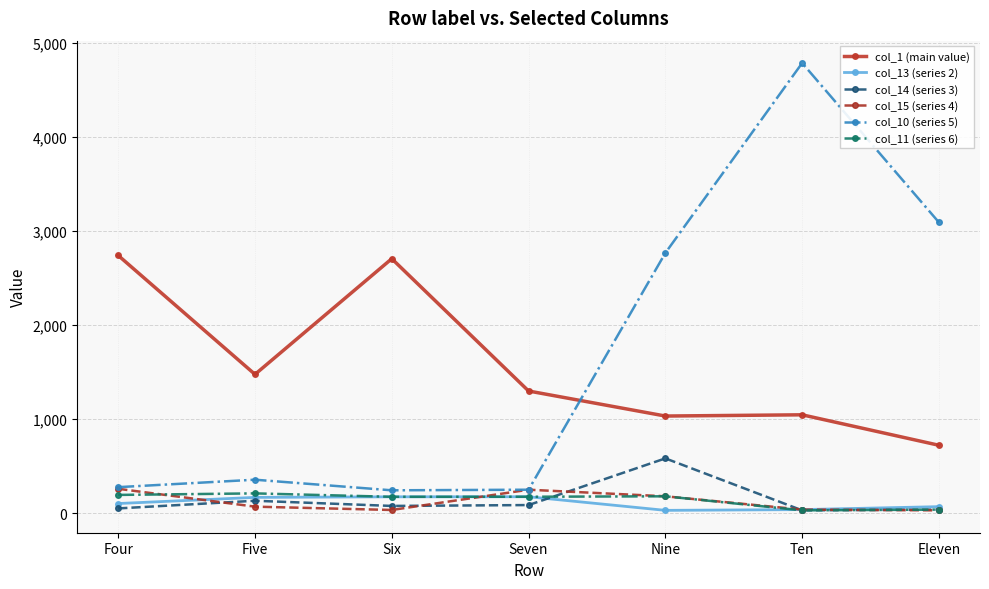

How many lines are shown in the chart?

6